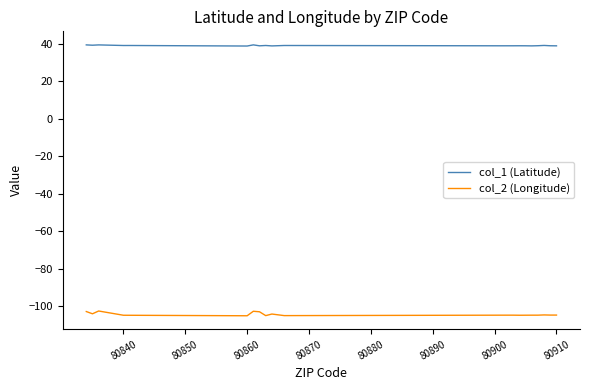

Which series has the largest range (max minus min)?

col_2 (Longitude)